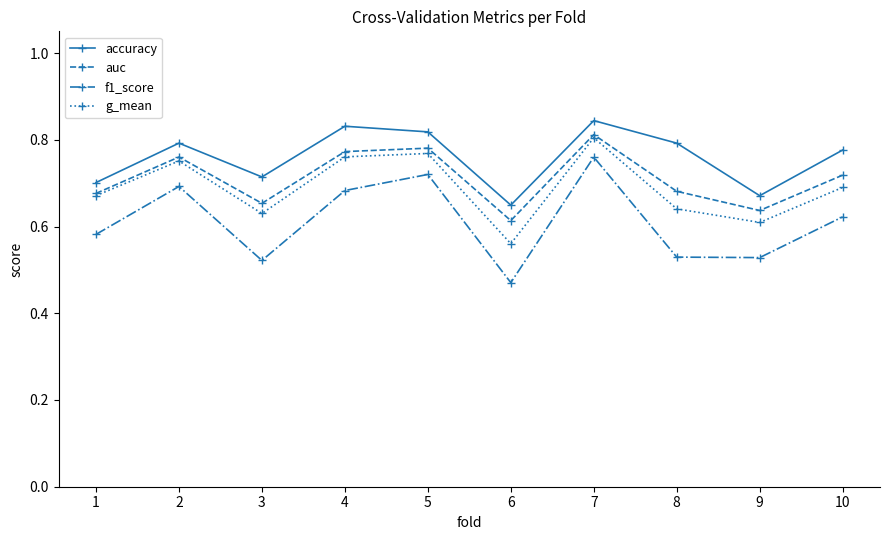

At how many categories does at least one series exceed 0?

10